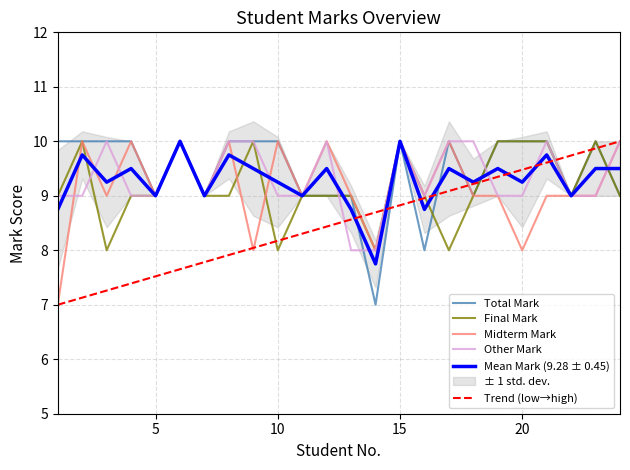

How many data points in Other Mark are above 9?

10